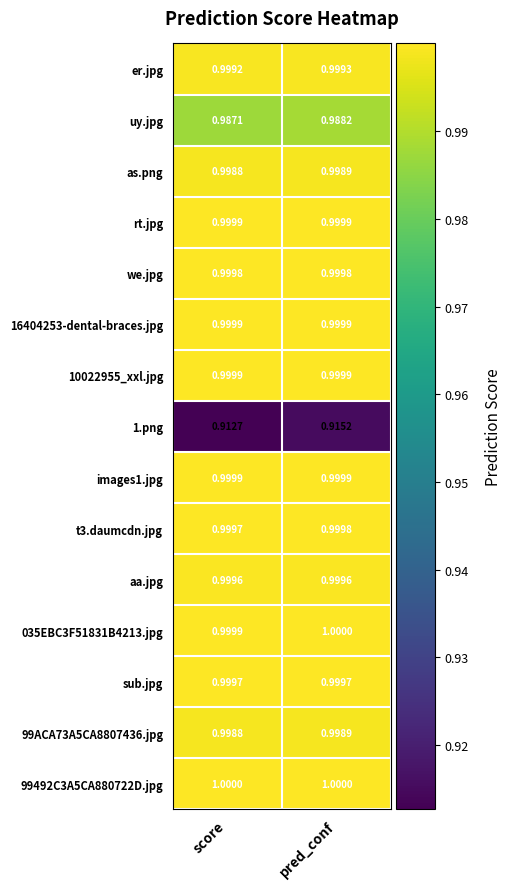

Which series has the widest spread of values?

1.png